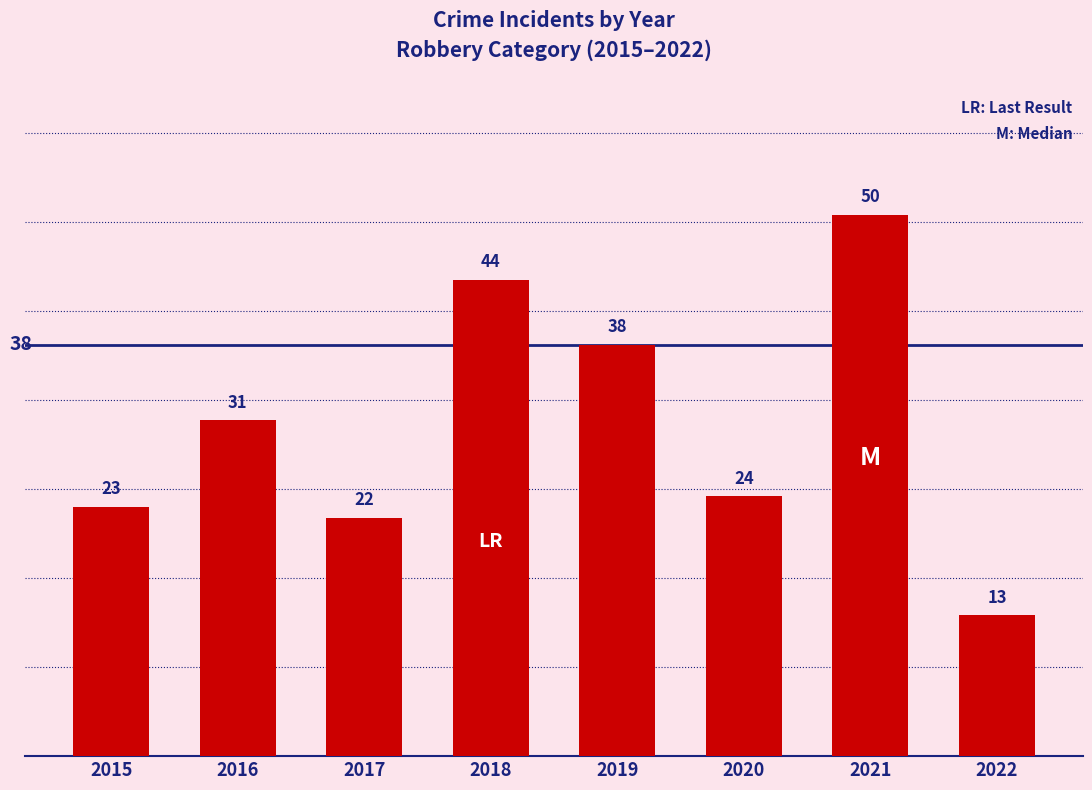

How many series are shown in this chart?

1